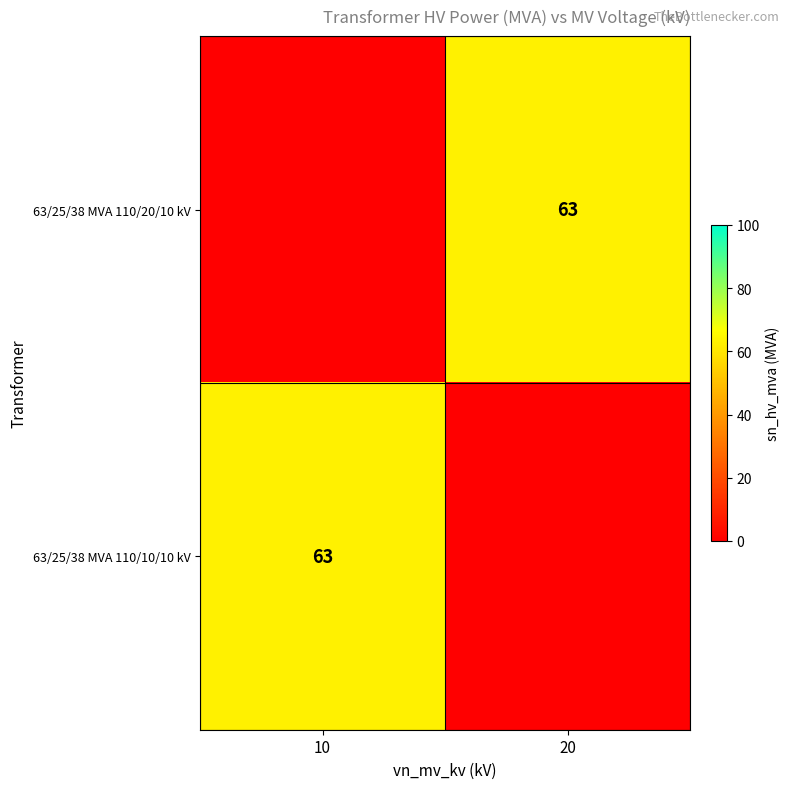

What is the difference between the highest and lowest values at 20?

63